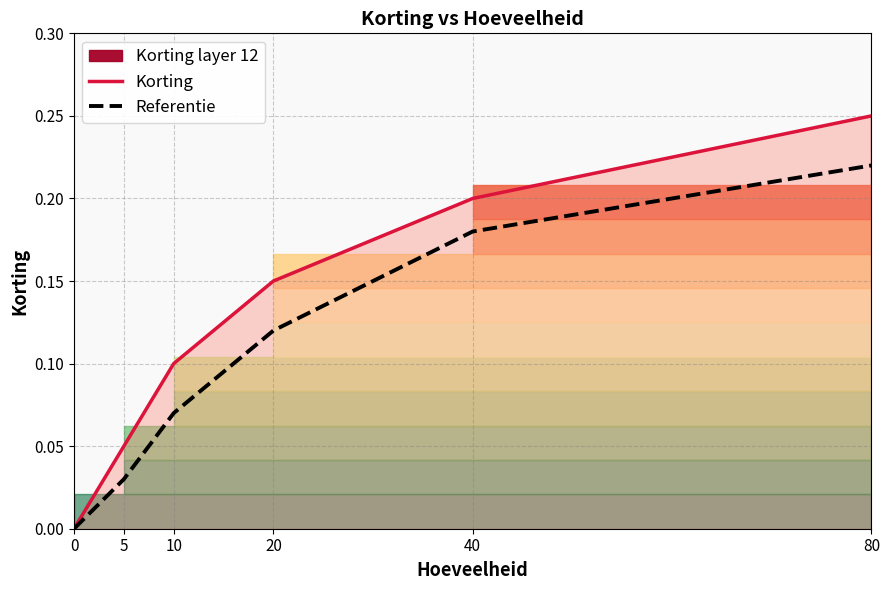

What is the value of the Korting point at the 3rd from the left?

0.1